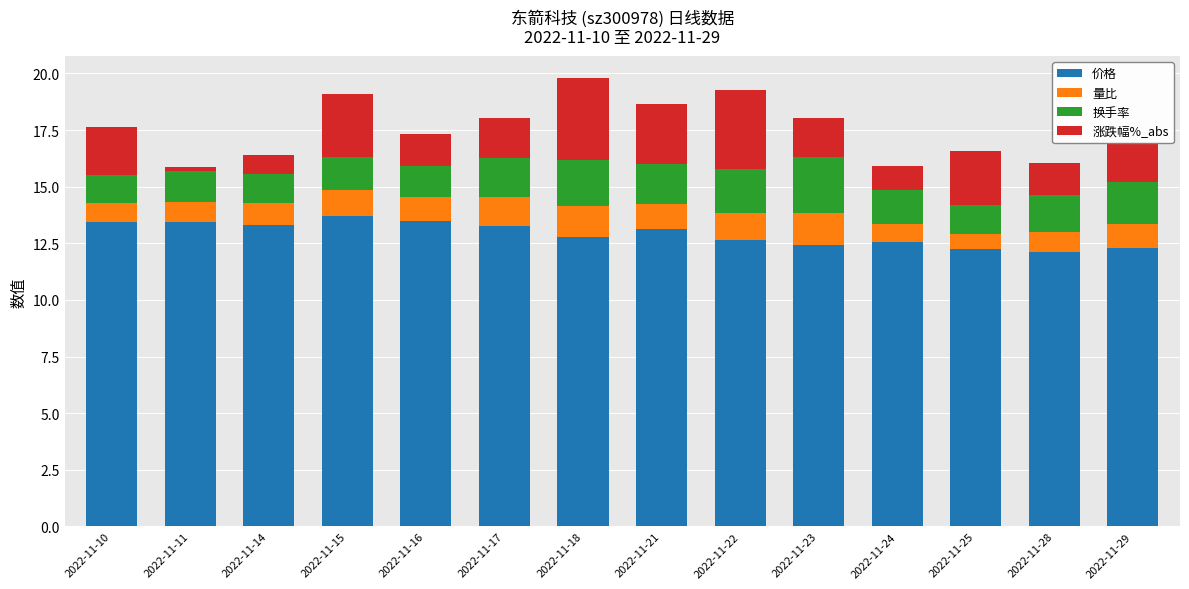

What is the highest value of the 价格 series?

13.7